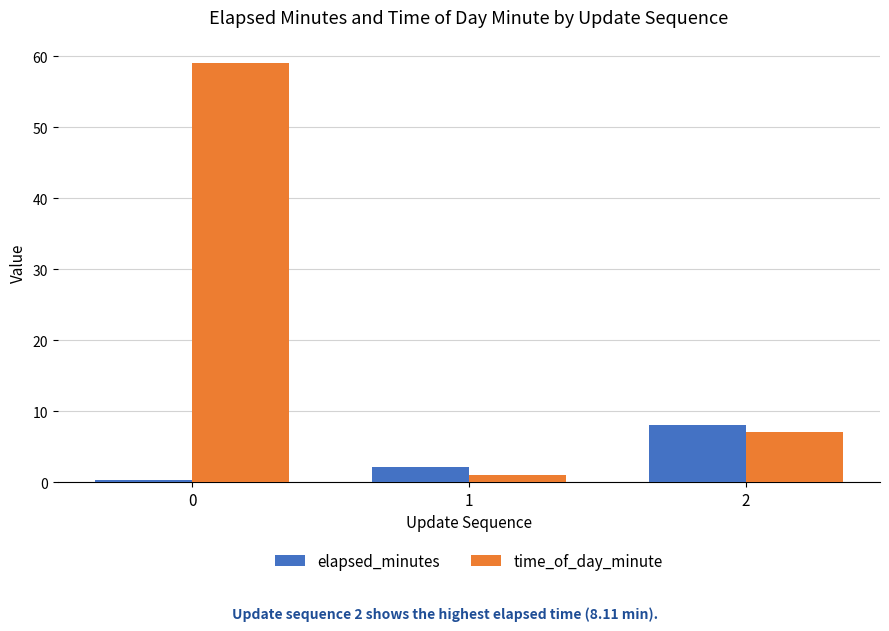

What is the value of the time_of_day_minute bar at the 3rd from the left?

7.0